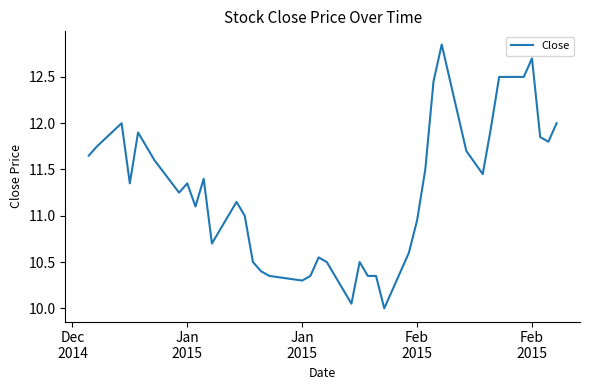

What is the minimum value shown in the chart?

10.0